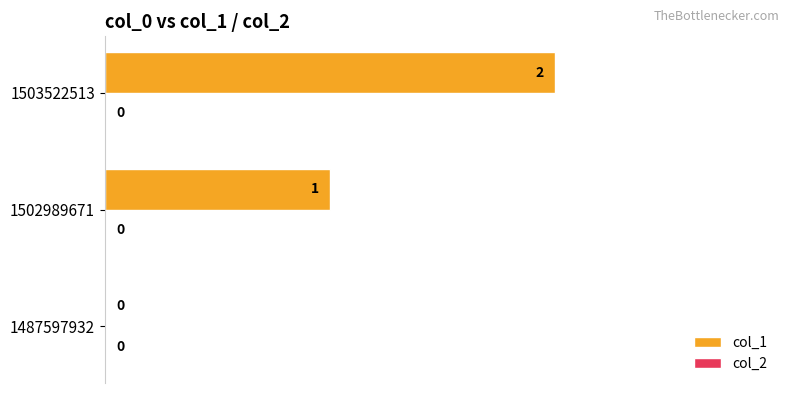

The chart shows a value of 0 at 1502989671. True or false?

False